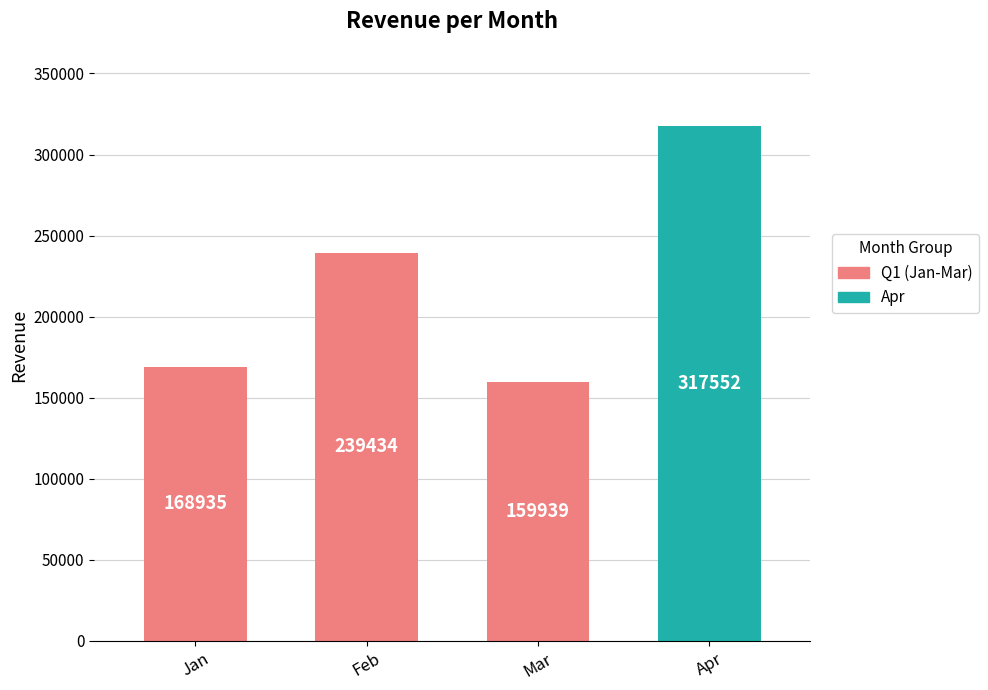

What is the value of the 3rd bar from the left?

159939